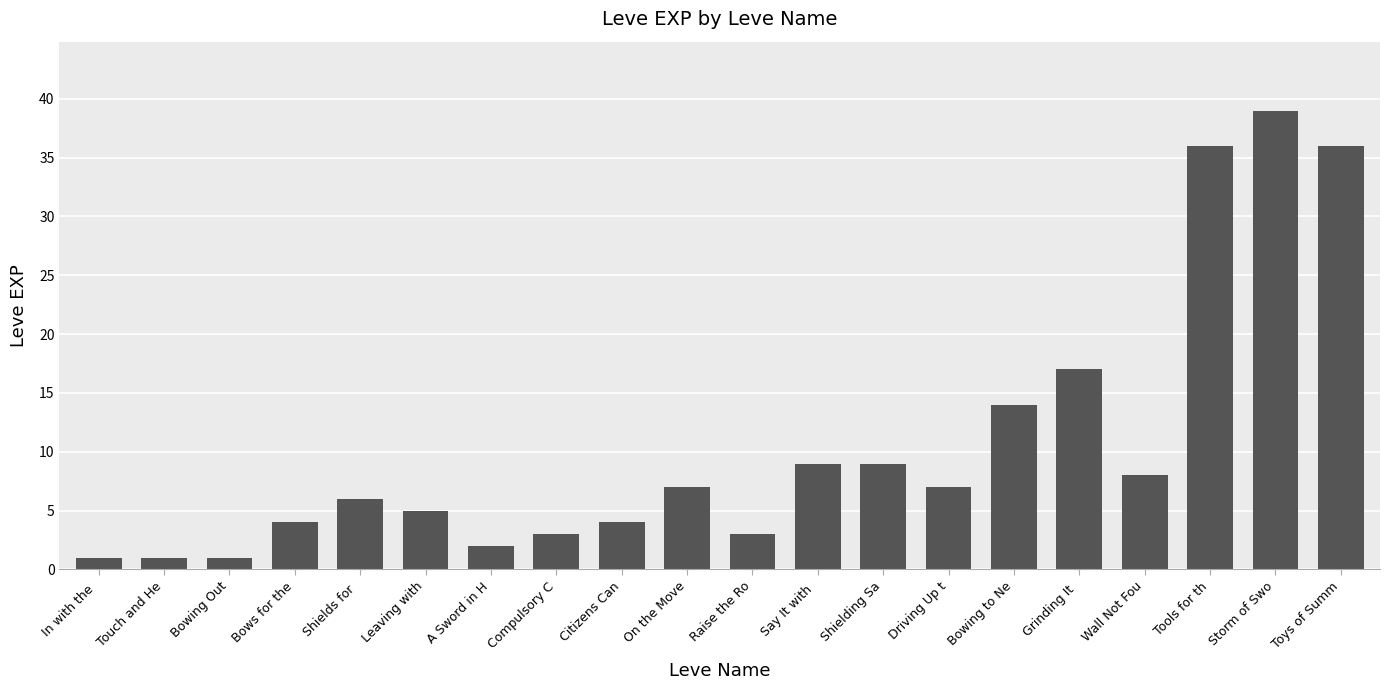

Which category has the highest value across all series?

Storm of Swo